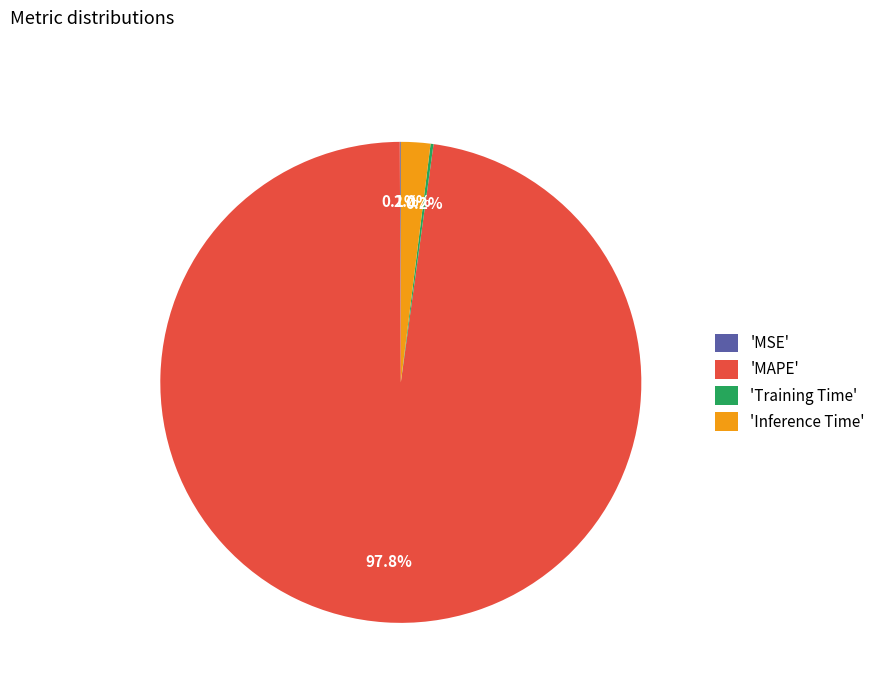

What is the largest slice in the pie chart?

'MAPE'